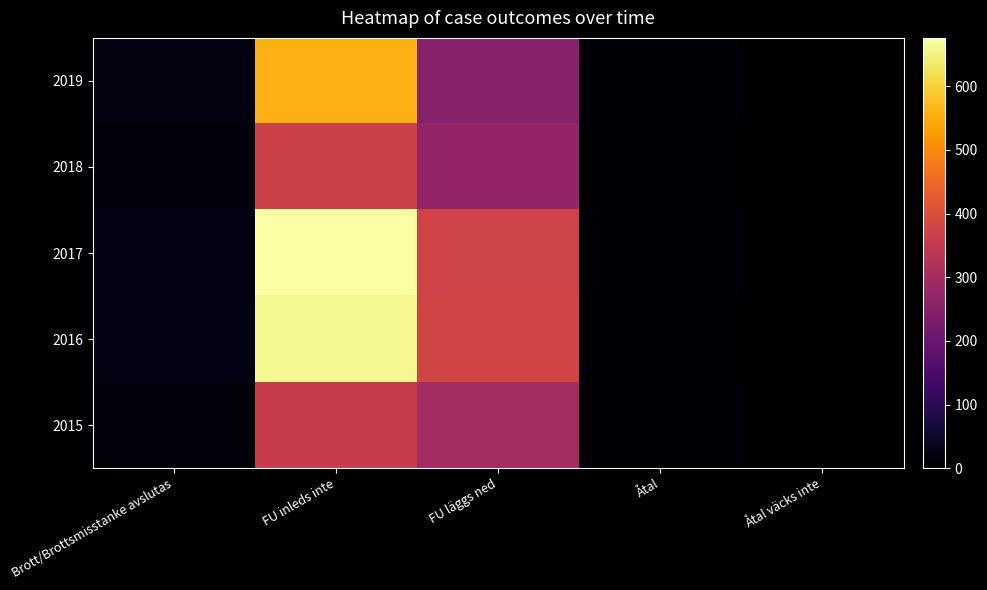

How many distinct data groups are displayed?

5